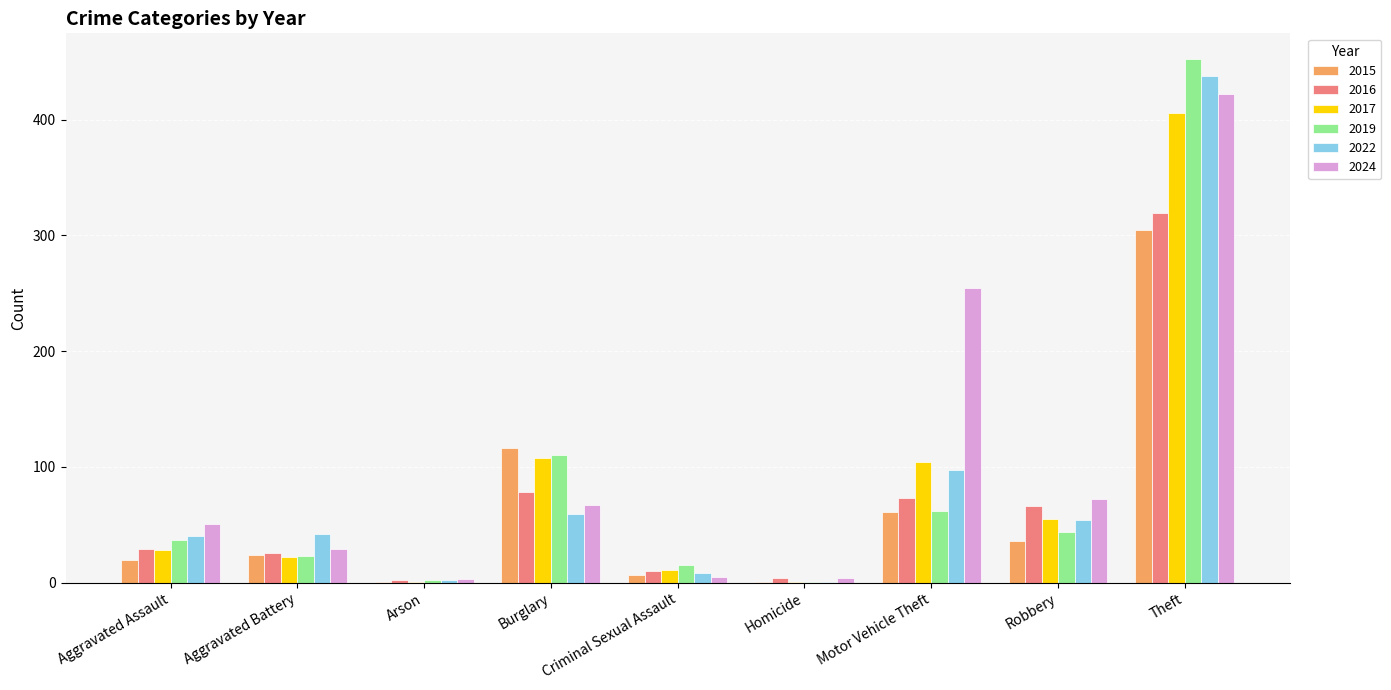

Where is 2022 nearest to the value 219?

Motor Vehicle Theft